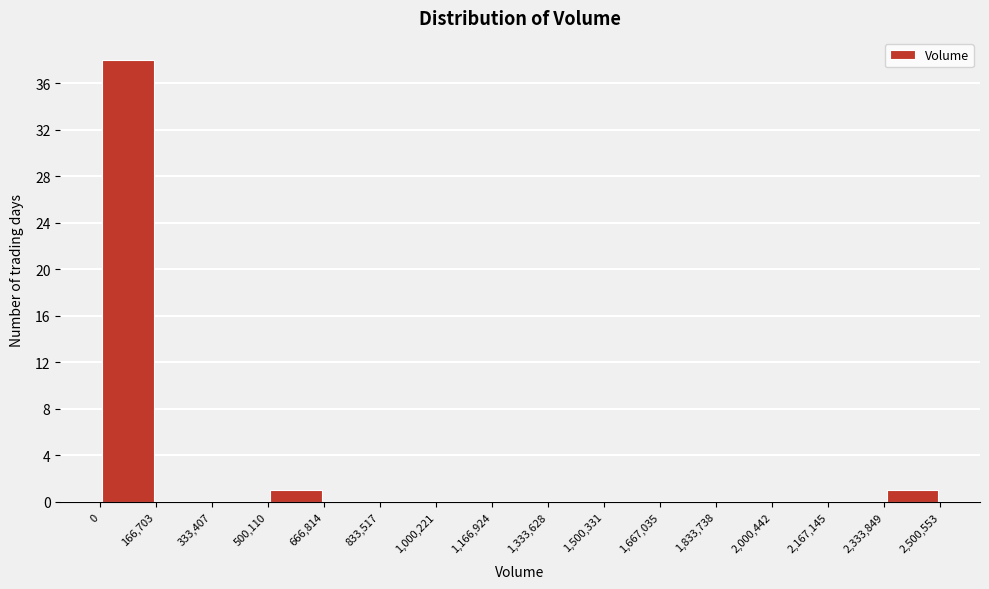

Over which range of the x-axis is the bar tallest?

0 to 166,703